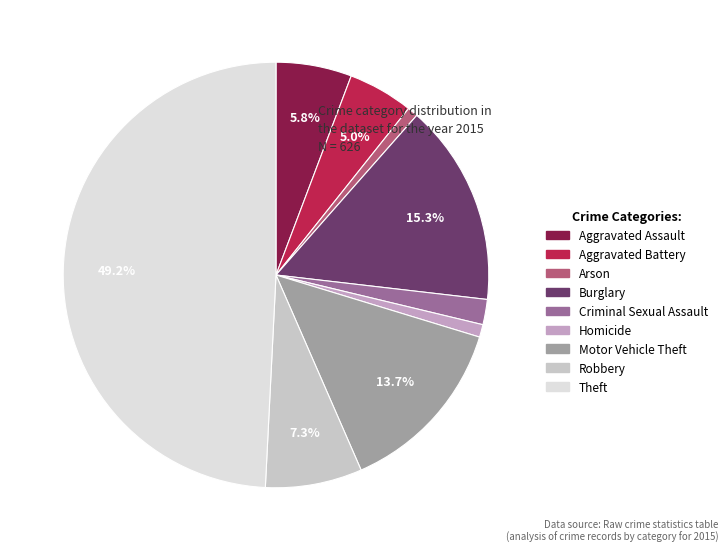

True or false: Aggravated Assault accounts for 6% of the total.

True